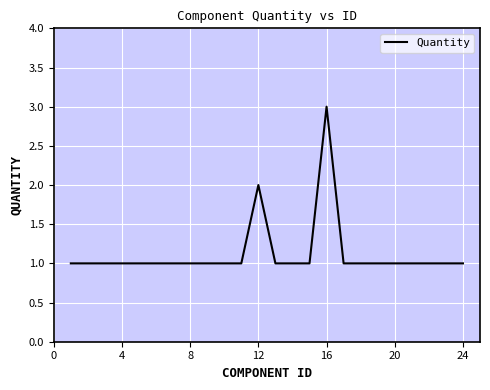

What is the greatest value displayed?

3